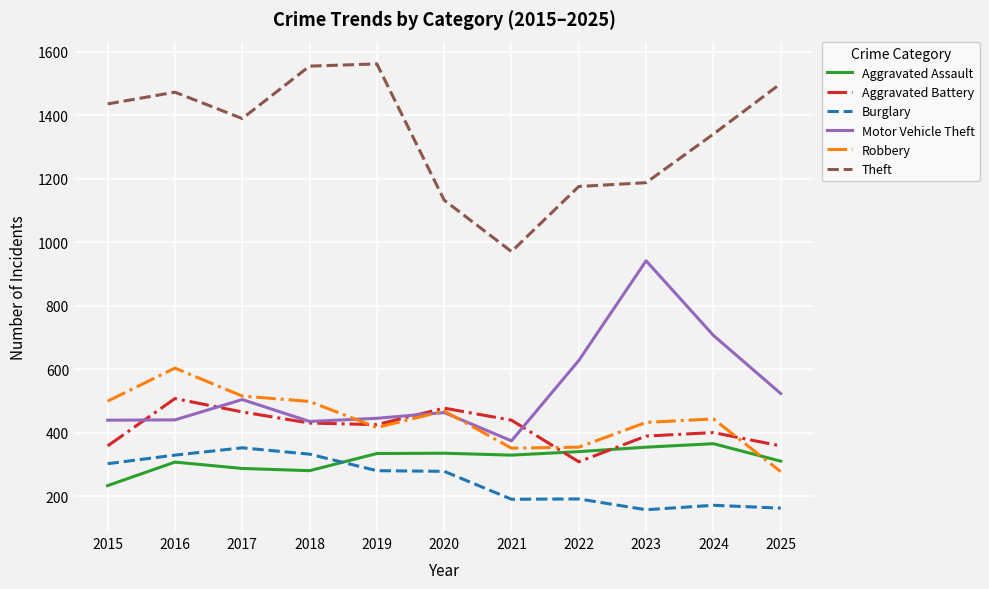

What is the spread (max minus min) of values at 2017?

1102